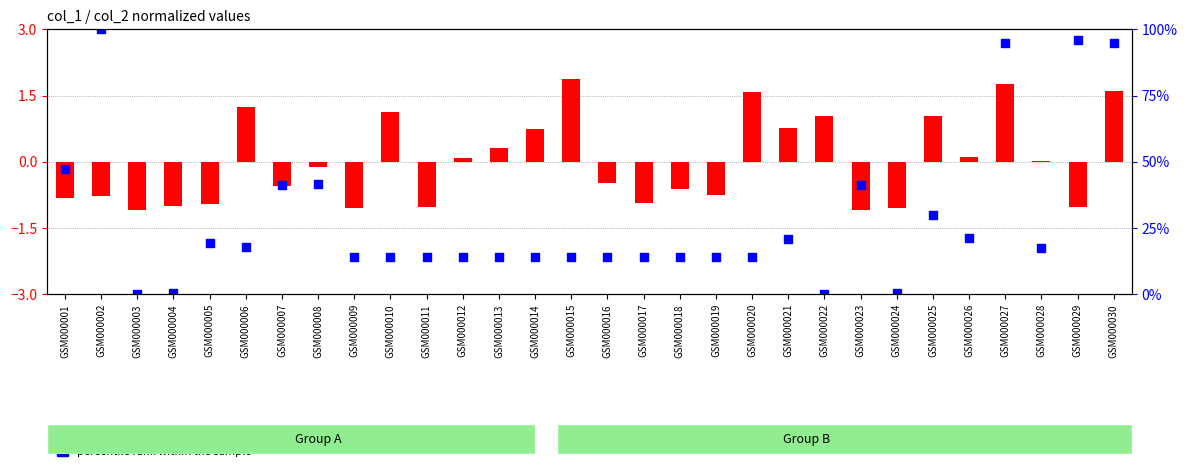

What is the total value across all series at GSM000027?

96.7